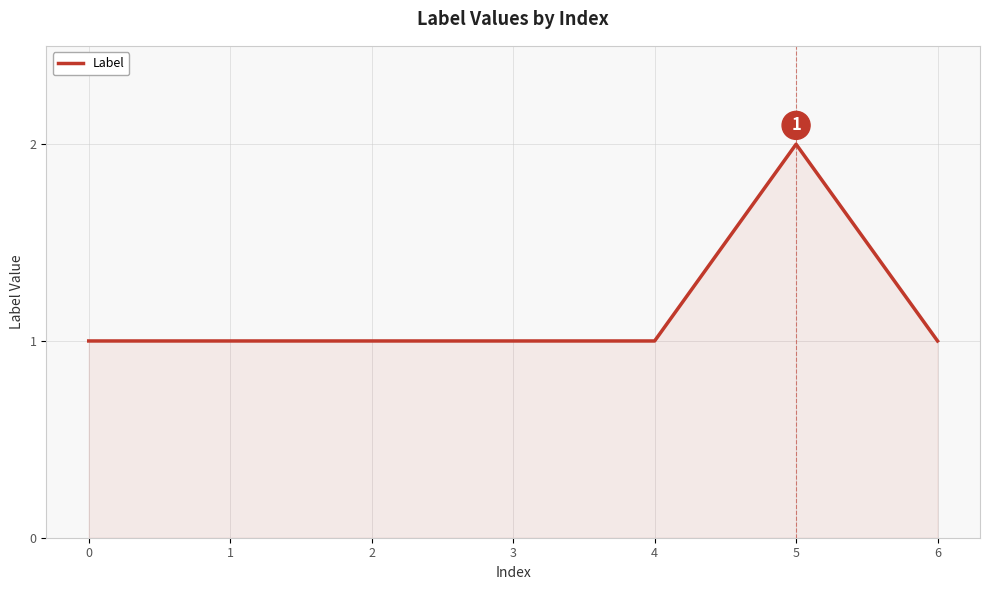

The value at 1 is 1. True or false?

True